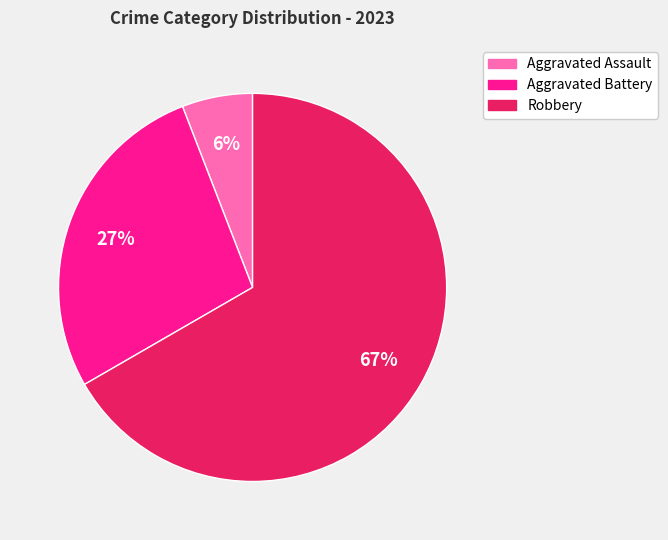

To the nearest percent, what is the average slice percentage?

33%